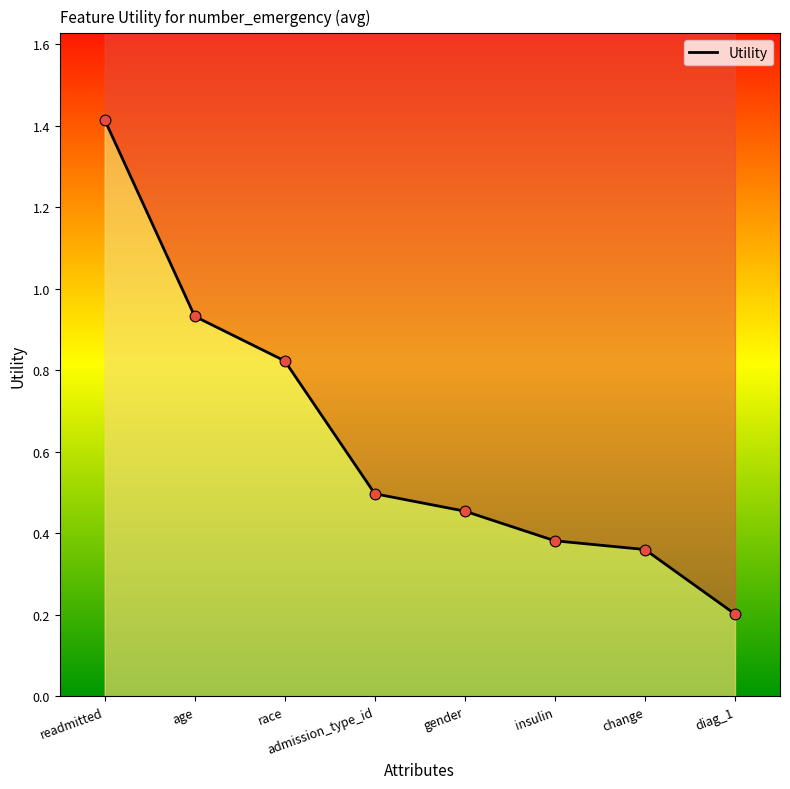

What is the change in value from readmitted to diag_1?

-1.2